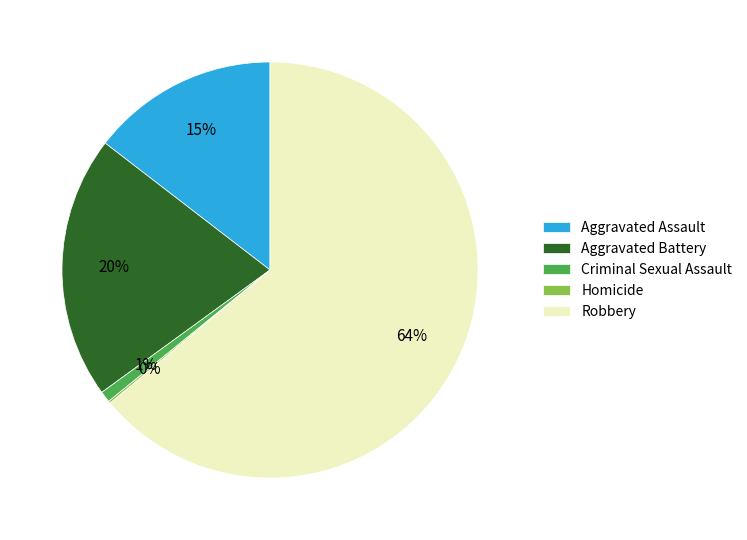

What is the largest slice in the pie chart?

Robbery